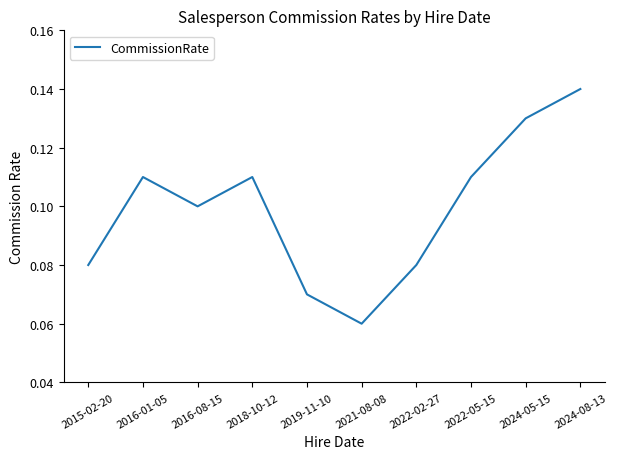

Is it true that the value at 2024-05-15 is 0.1?

True